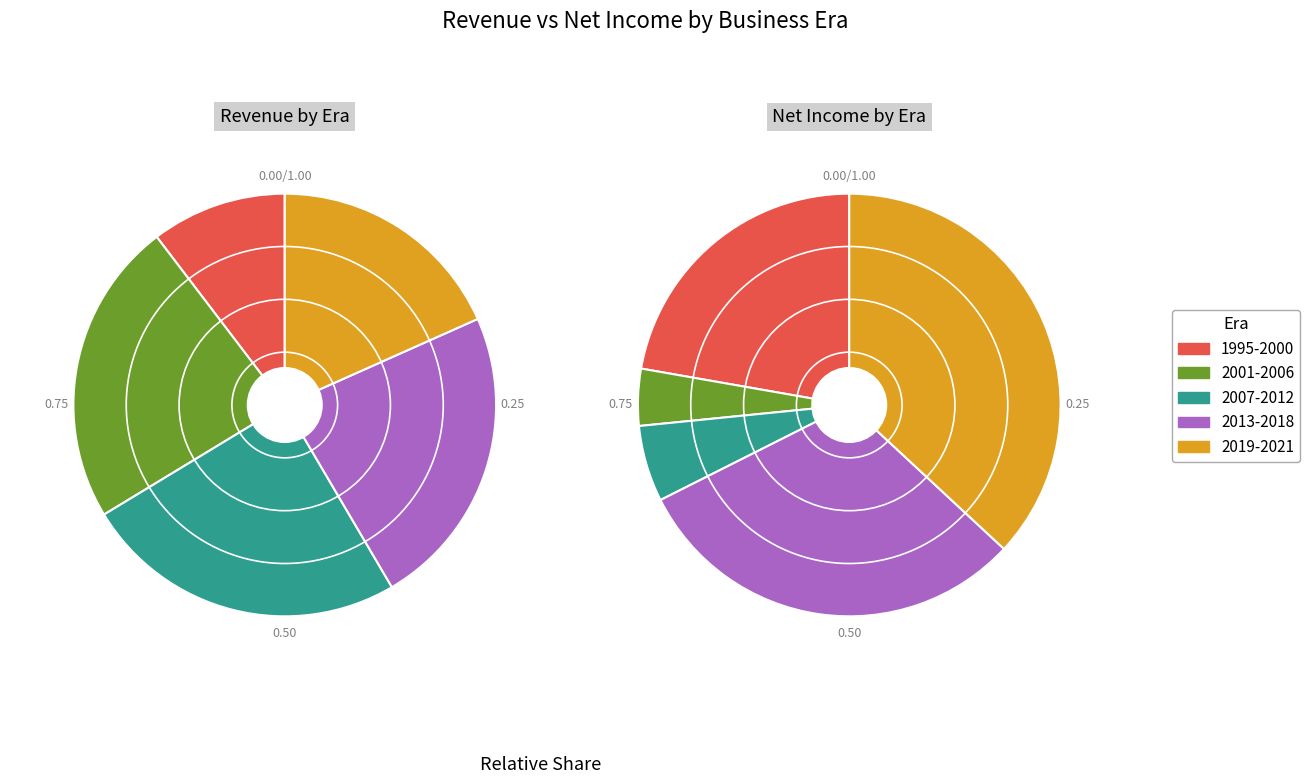

Does 2015 represent more than half of the total?

No